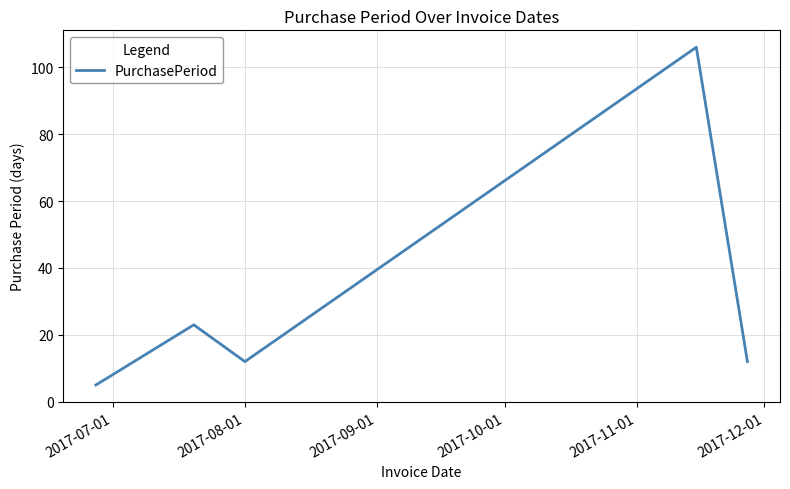

What is the smallest value displayed?

5